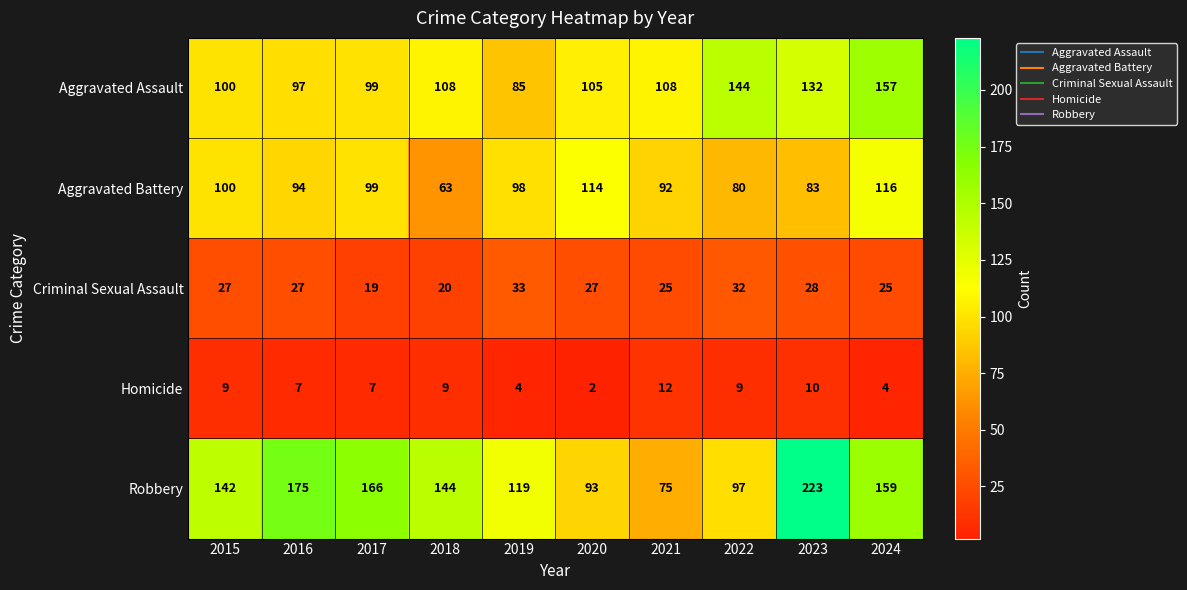

Which category has the highest value across all series?

2023